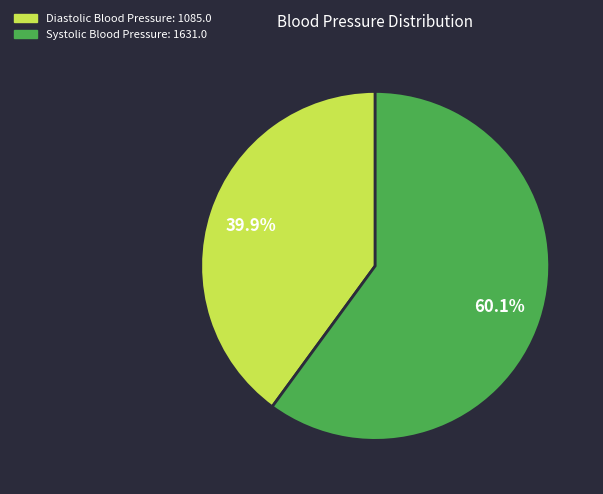

Does Systolic Blood Pressure represent more than half of the total?

Yes